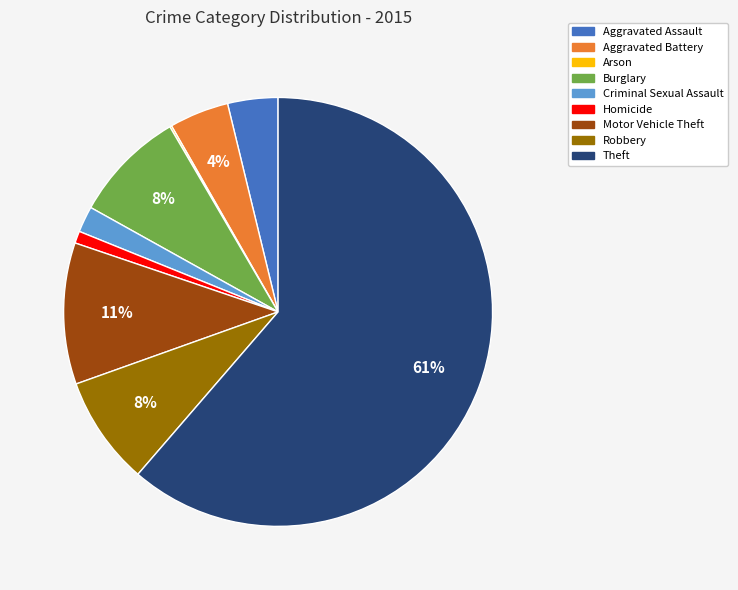

To the nearest percent, what portion does Burglary represent?

8%